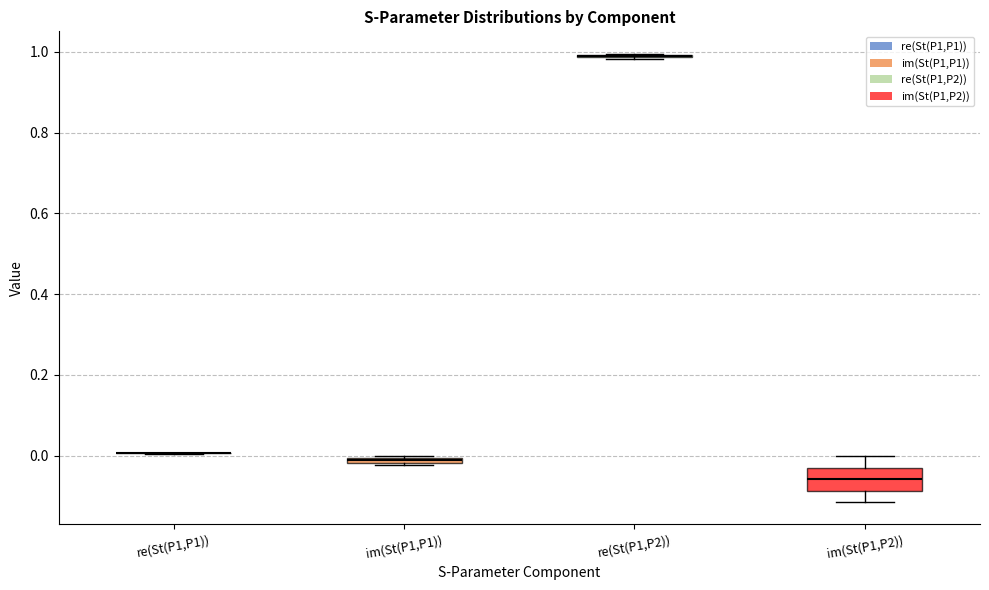

Where does the upper whisker of the box for im(St(P1,P2)) end on the y-axis? The values are not printed on the chart, so give them approximately, as read against the axis.

0.00